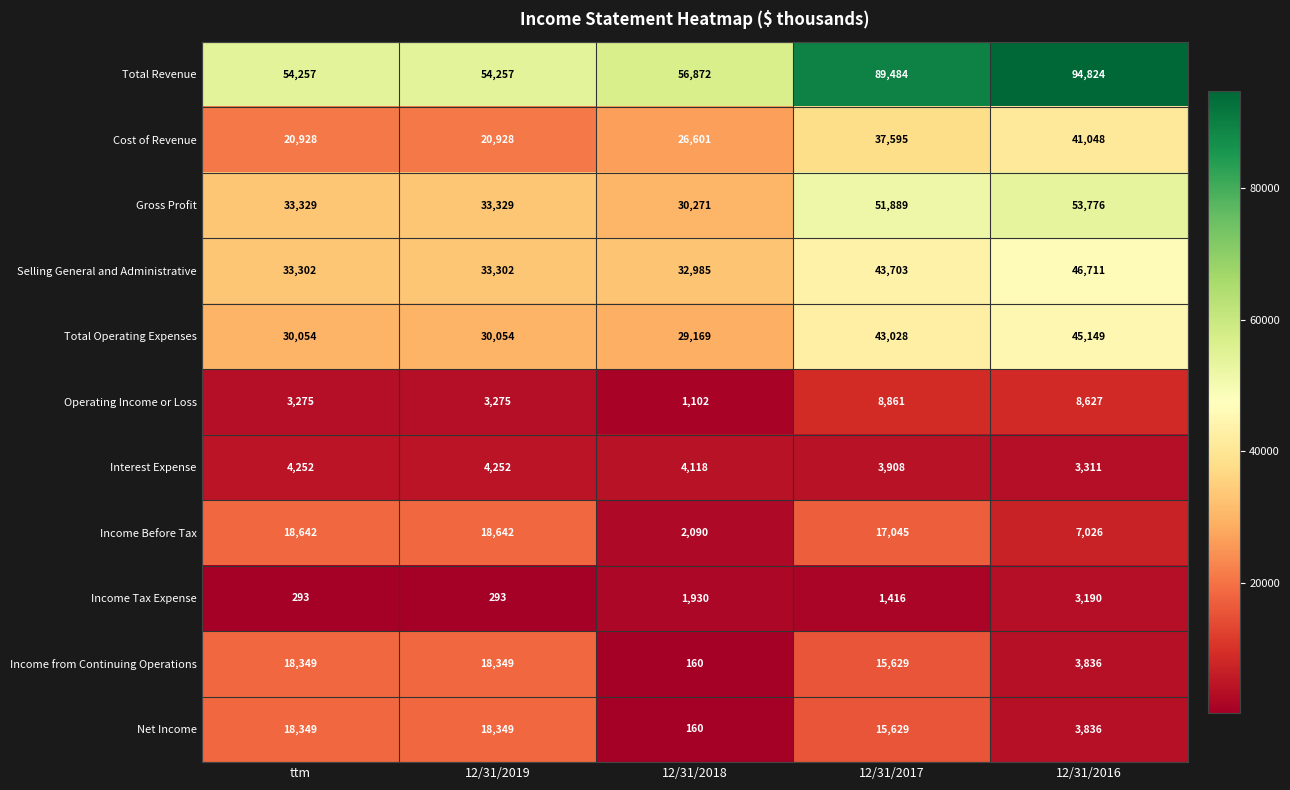

At which category is the sum across all series the highest?

12/31/2017